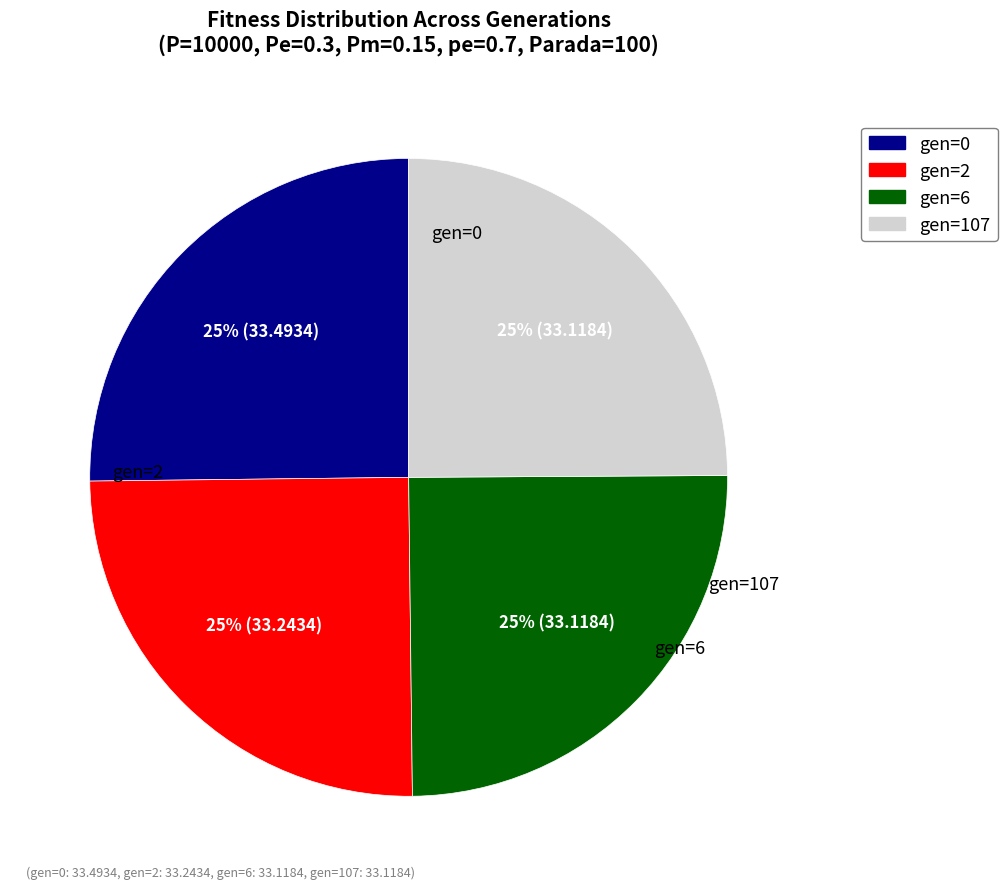

Is there any slice that represents more than half of the pie?

No